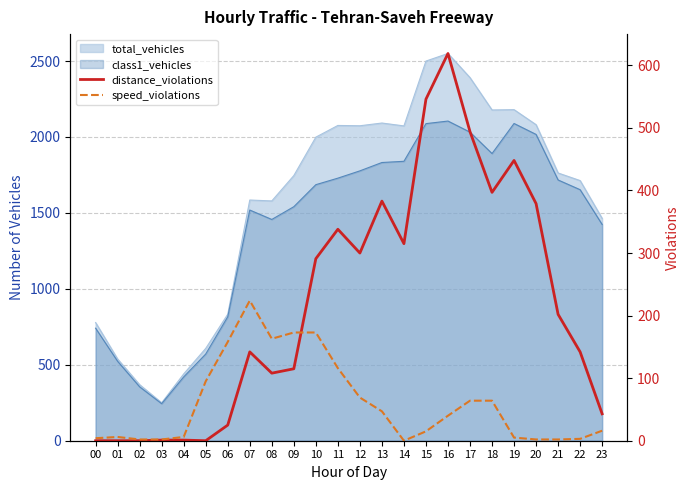

In distance_violations, how many points are lower than both neighbors (excluding endpoints)?

5